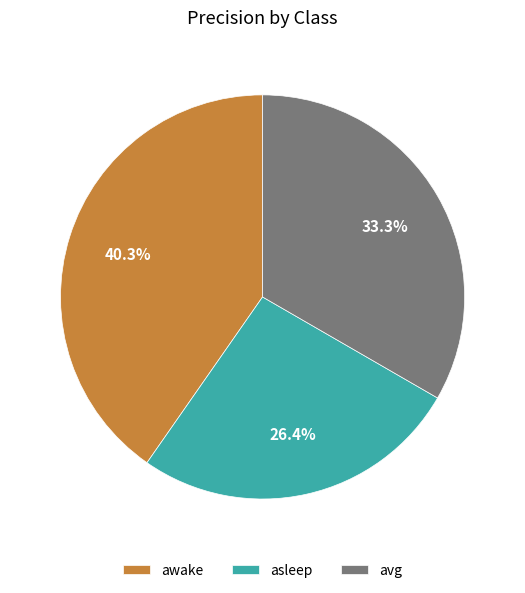

What is the smallest slice in the pie chart?

asleep